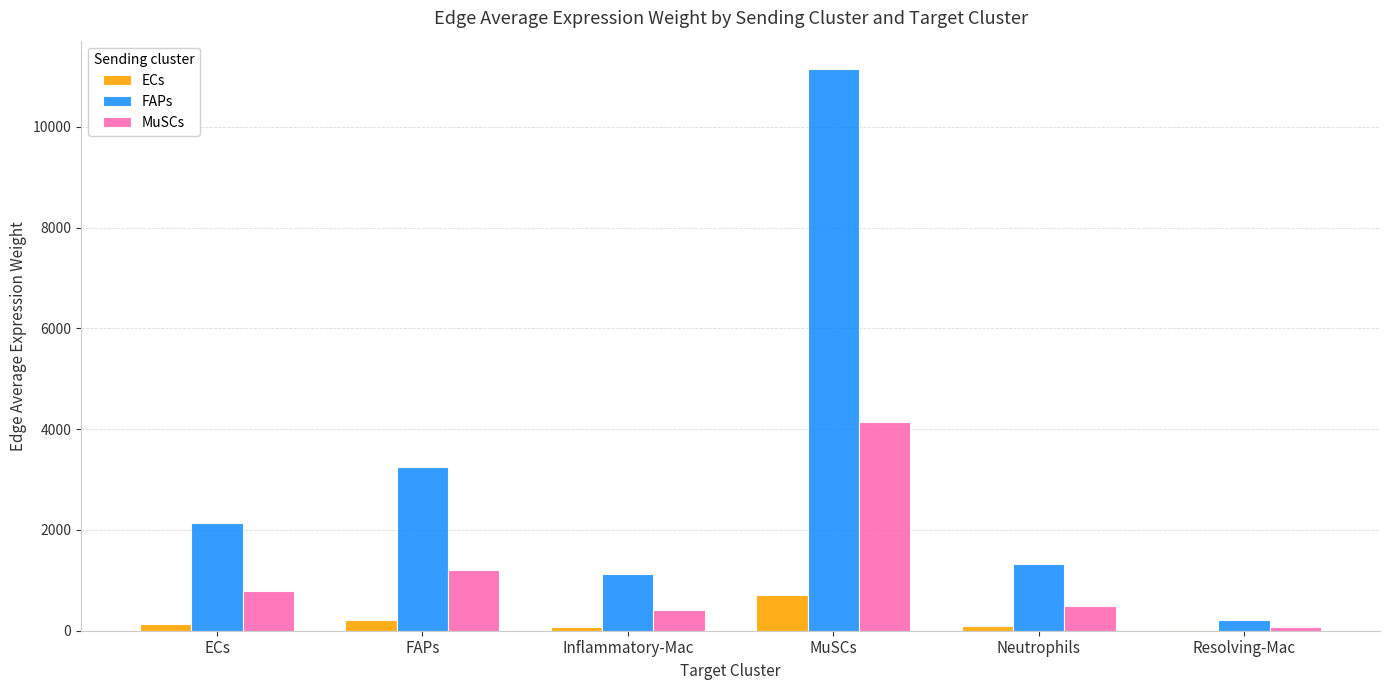

Which series has the largest total across all categories?

FAPs